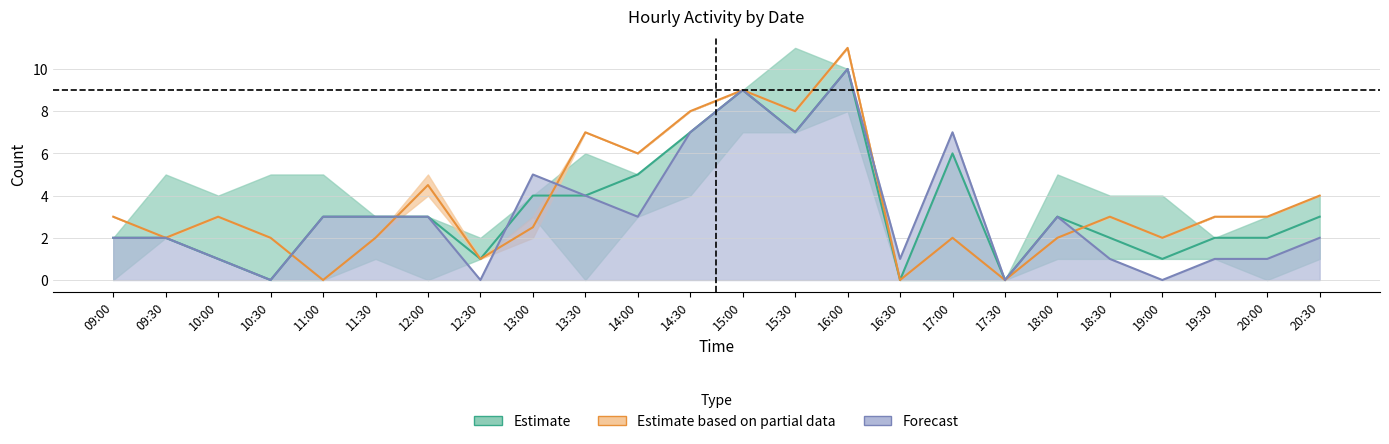

At how many categories does at least one series exceed 7?

4